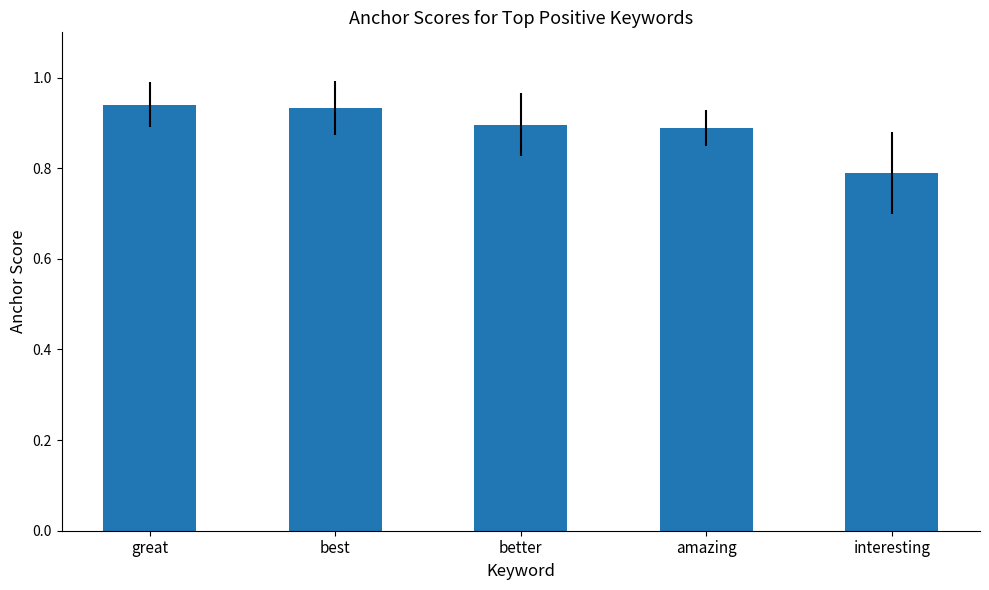

Are the bars grouped side by side (vs. stacked)?

No